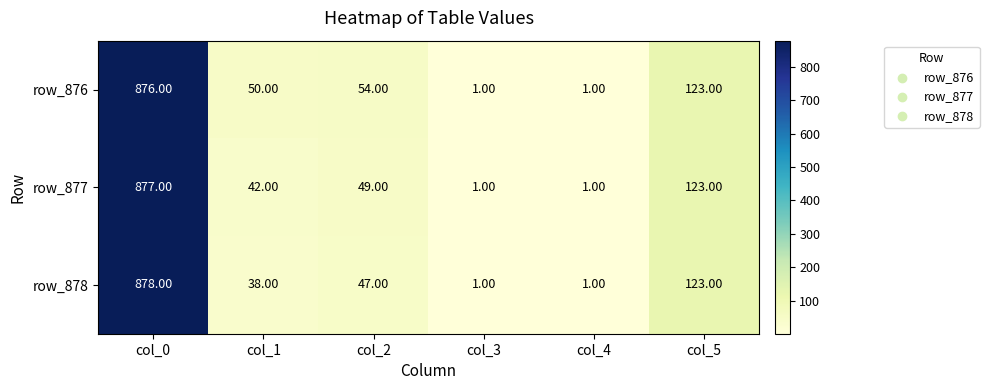

Which series changed the most between col_0 and col_5?

row_878